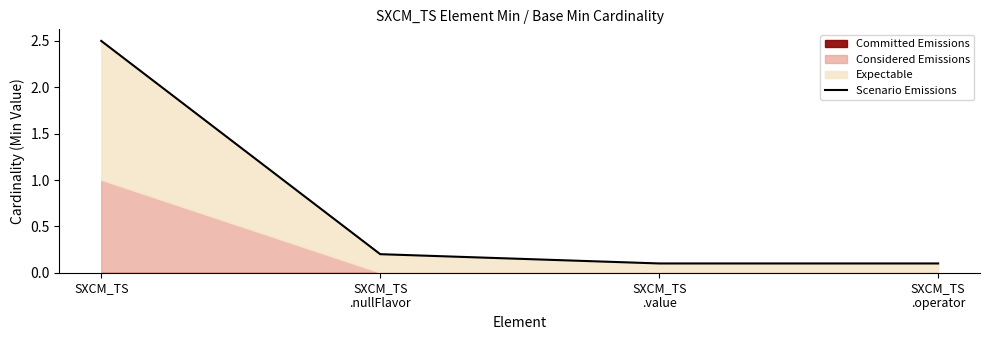

Reading left to right, list all the values displayed in this chart.

SXCM_TS=2.5	SXCM_TS
.nullFlavor=0.2	SXCM_TS
.value=0.1	SXCM_TS
.operator=0.1